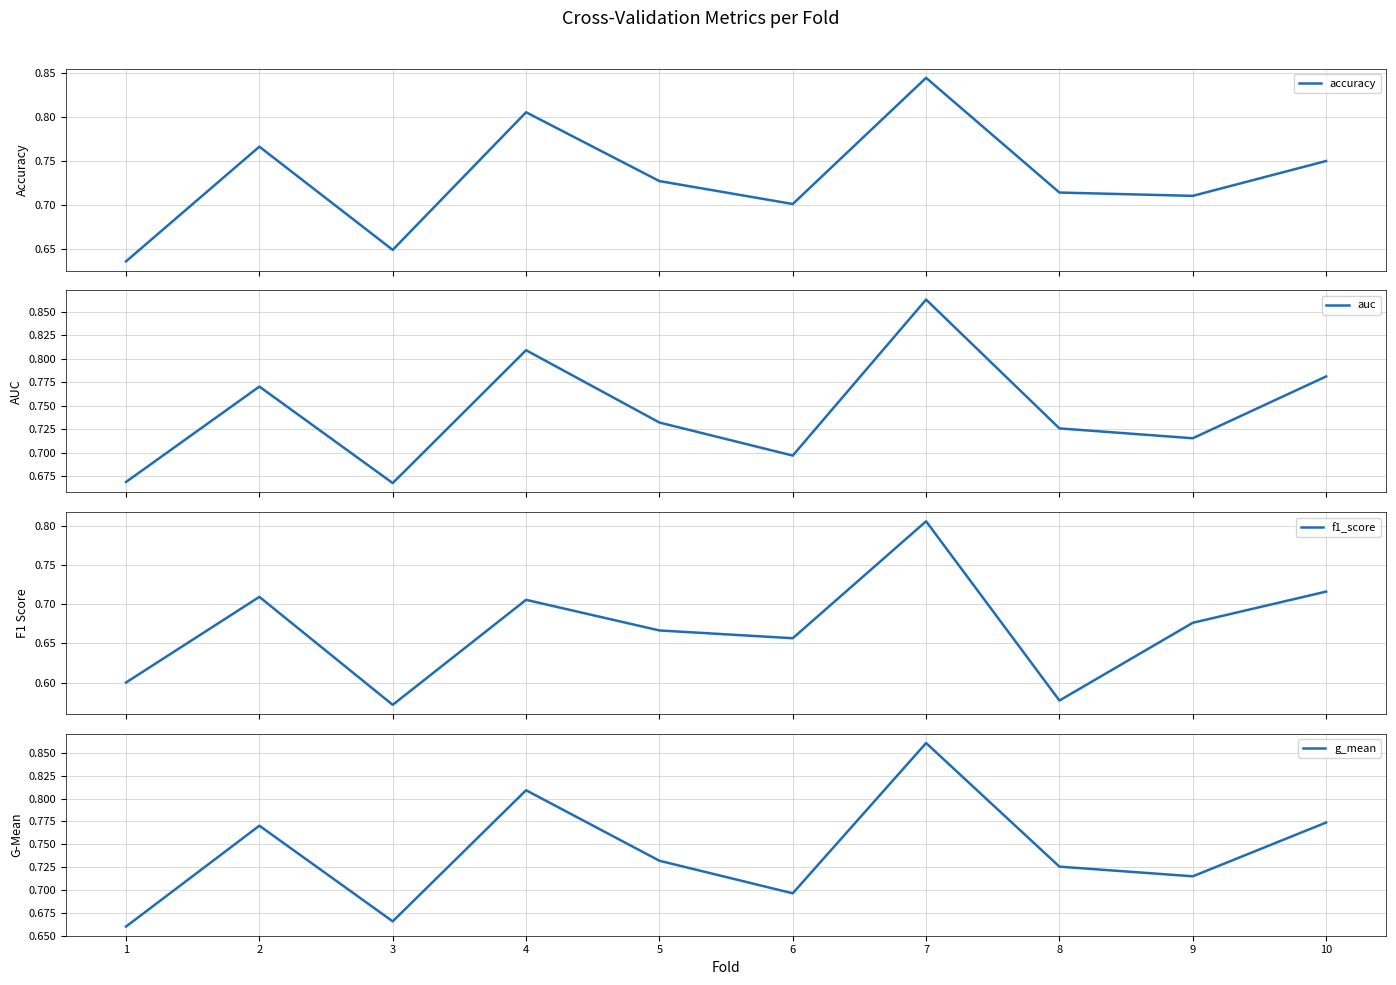

What are all the series names shown in the legend?

accuracy, auc, f1_score, g_mean